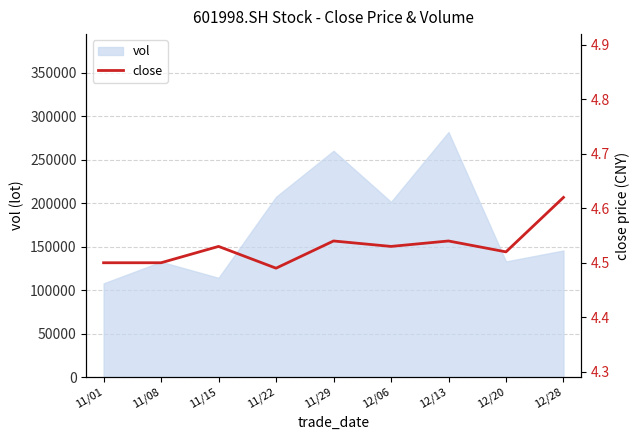

Reading right to left, what are all the values shown in this chart?

12/28=4.6	12/20=4.5	12/13=4.5	12/06=4.5	11/29=4.5	11/22=4.5	11/15=4.5	11/08=4.5	11/01=4.5